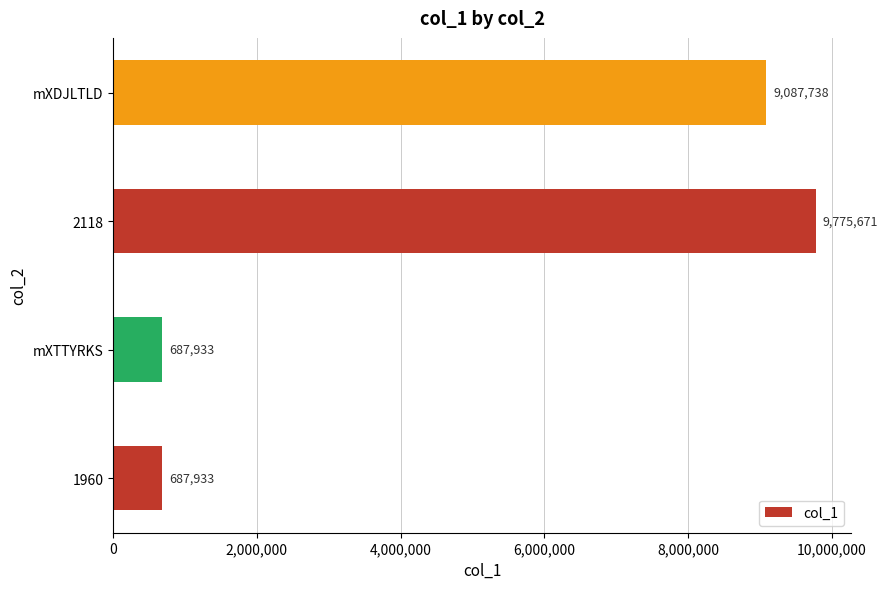

Is it true that the value at 2118 is 4160369?

False